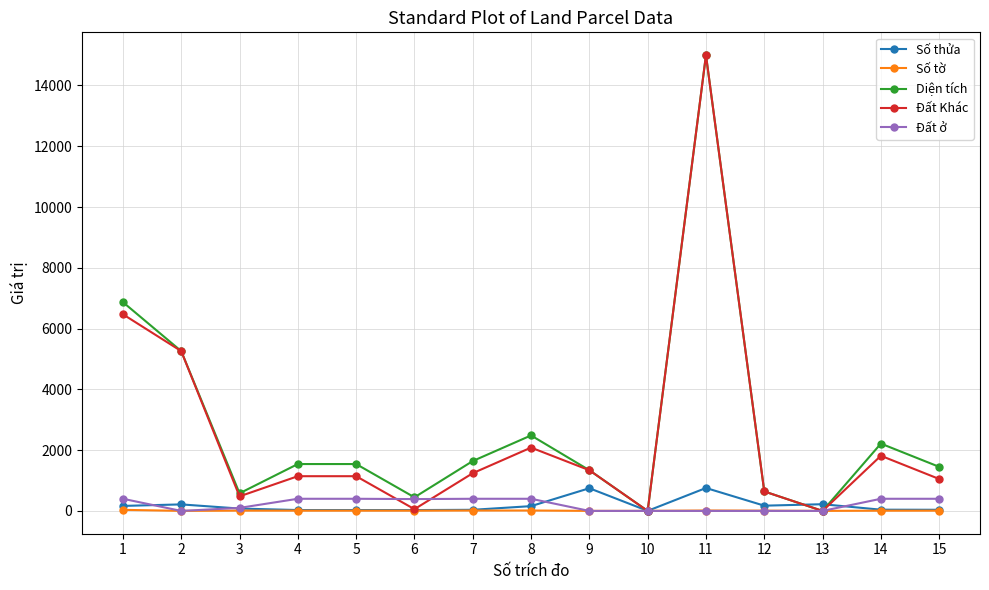

What is the difference between the second highest and minimum values in the Đất ở series?

400.0